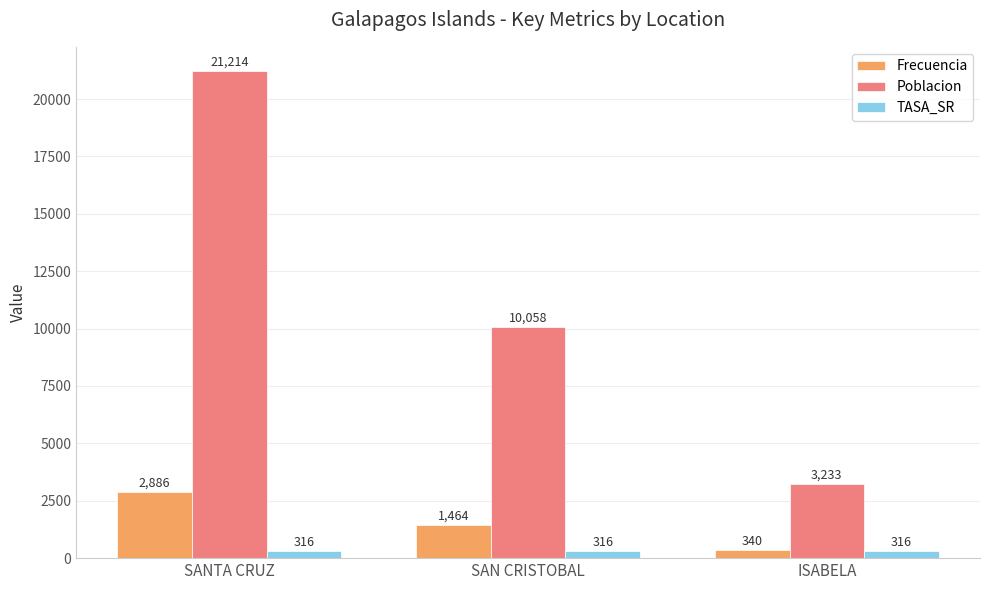

Reading left to right, transcribe all the data shown in this chart.

Frecuencia: 2886	1464	340
Poblacion: 21214	10058	3233
TASA_SR: 316	316	316